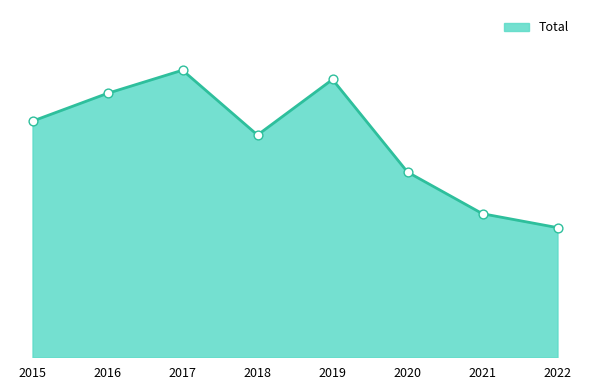

What is the change in value from 2015 to 2019?

+9